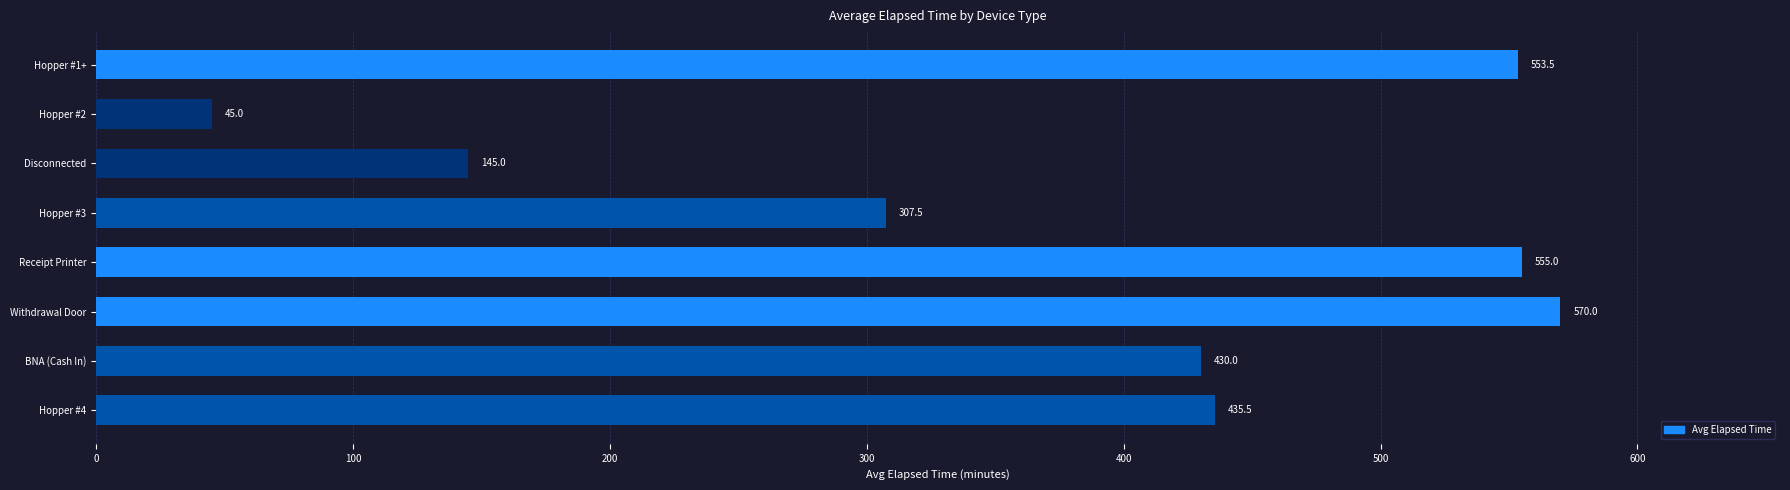

What is the average value?

380.2